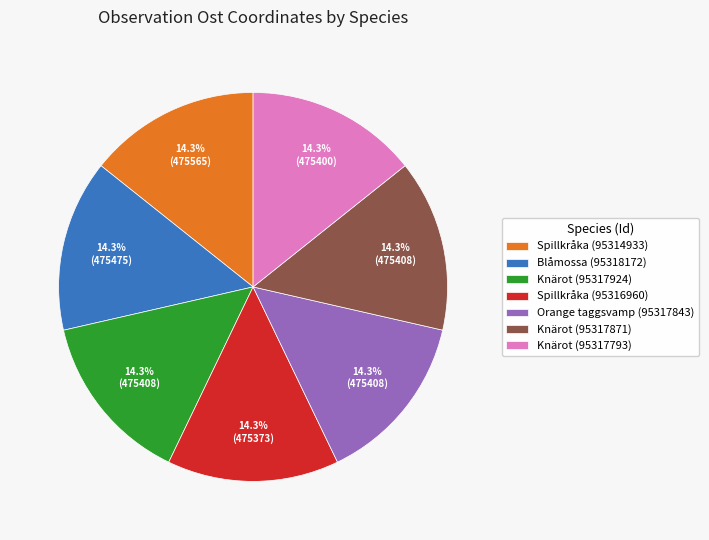

To the nearest percent, what portion does Knärot (95317924) represent?

14%